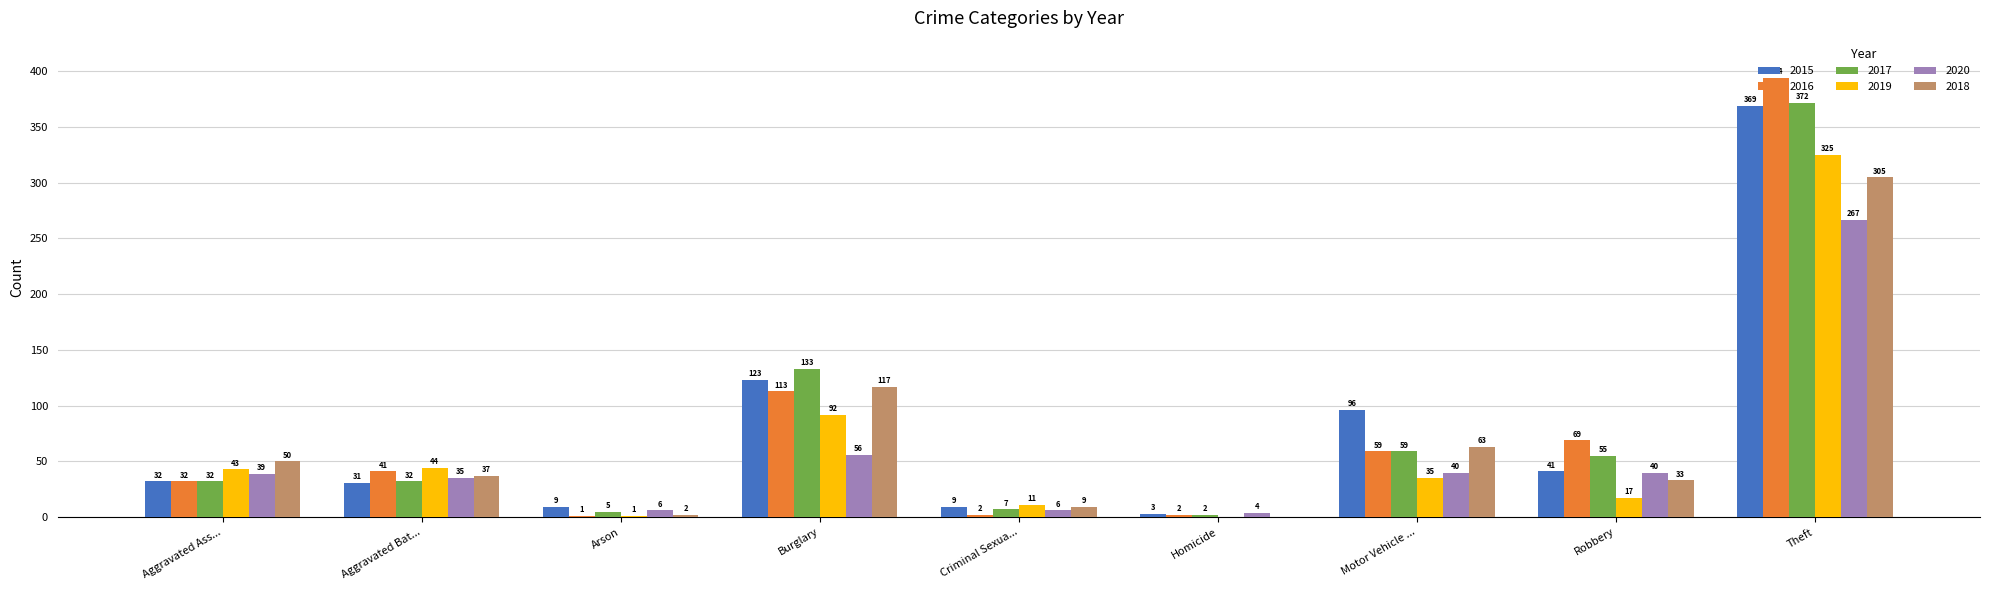

What is the sum of the 2015 values at Arson and Aggravated Ass...?

41